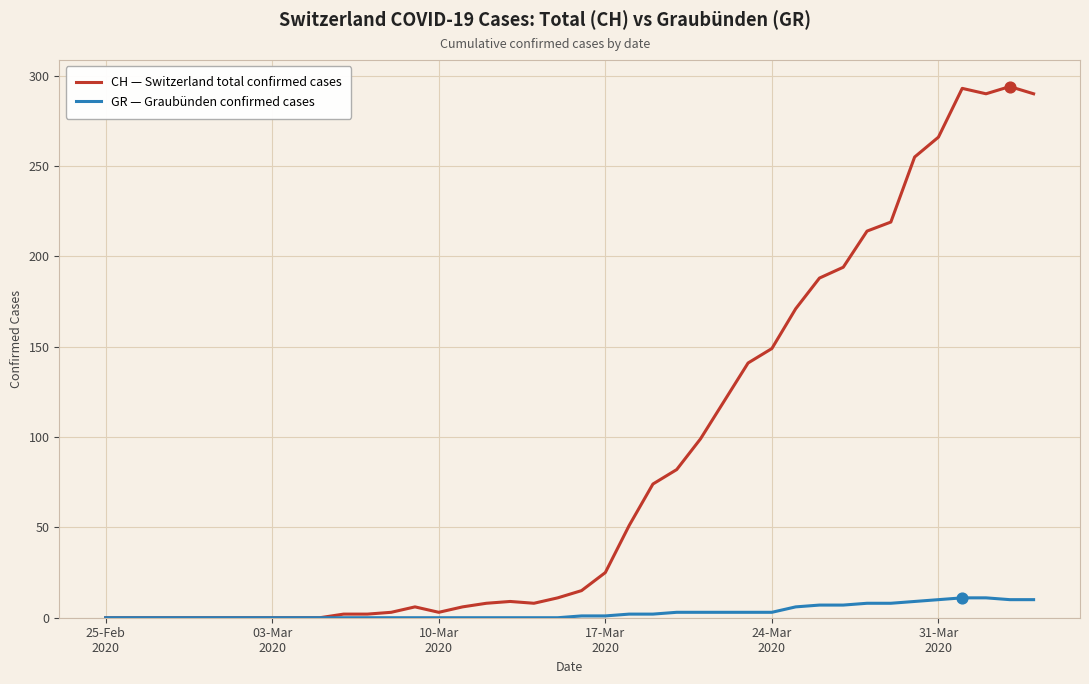

Which series has the largest range (max minus min)?

CH — Switzerland total confirmed cases